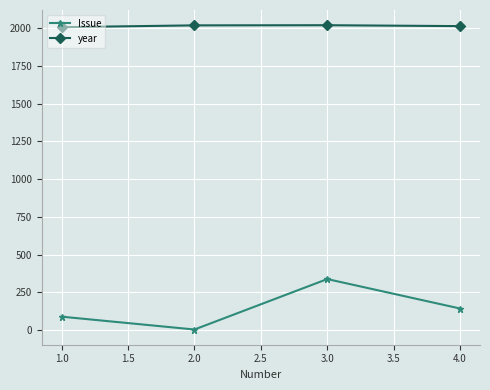

How many data points does each series have?

4